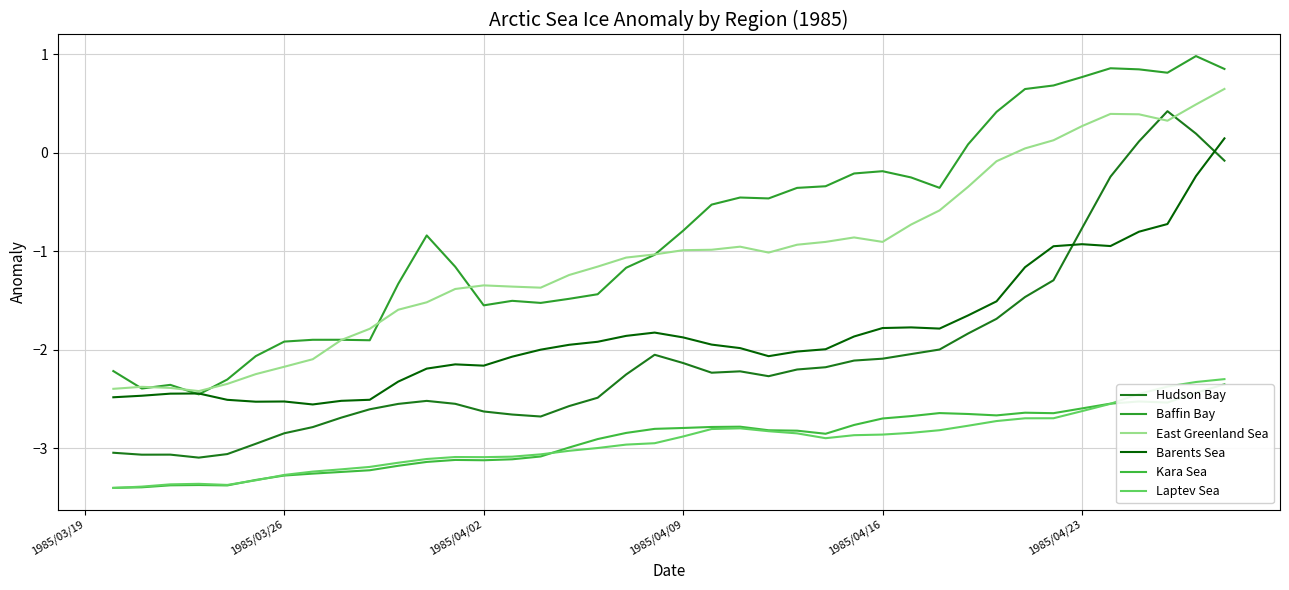

True or false: East Greenland Sea and Barents Sea intersect in this chart.

False